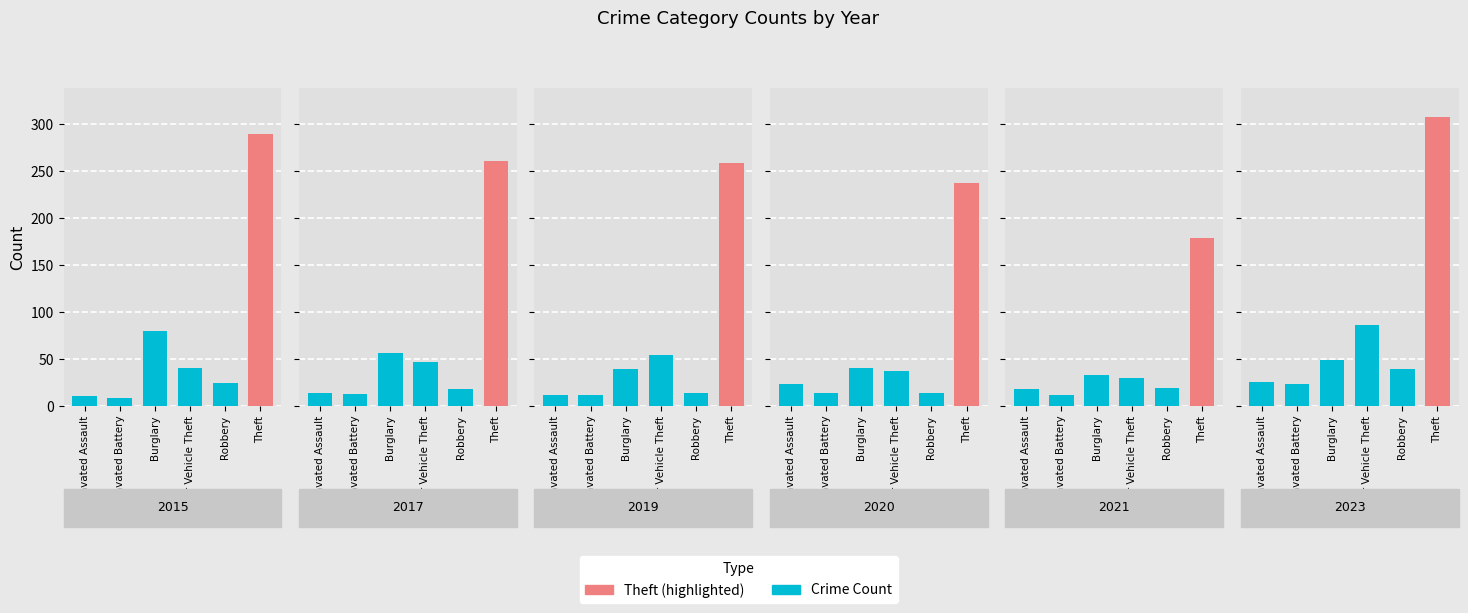

Which has a higher value, Aggravated Assault or Robbery?

Robbery